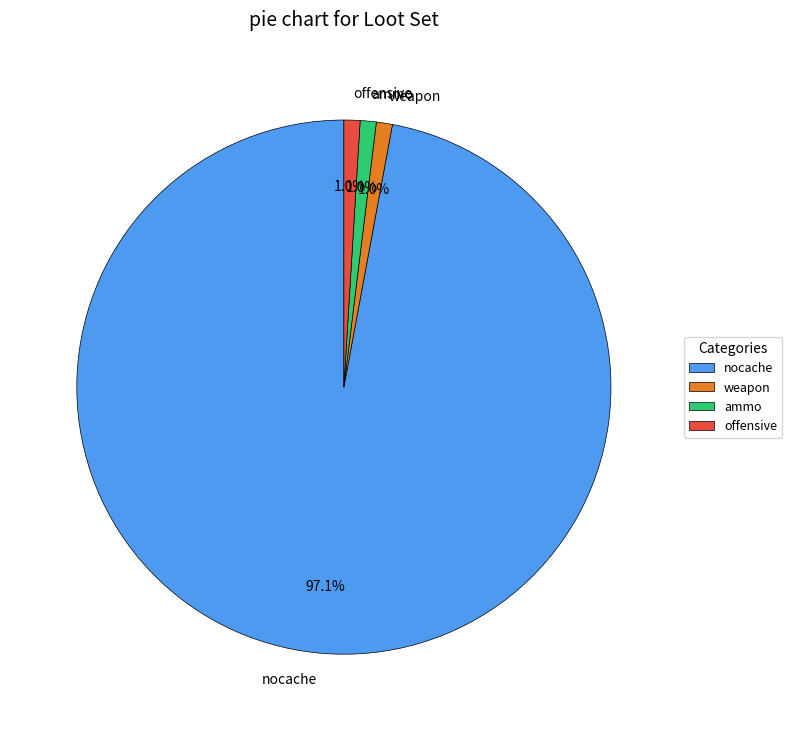

The offensive slice represents 11% of the pie. True or false?

False